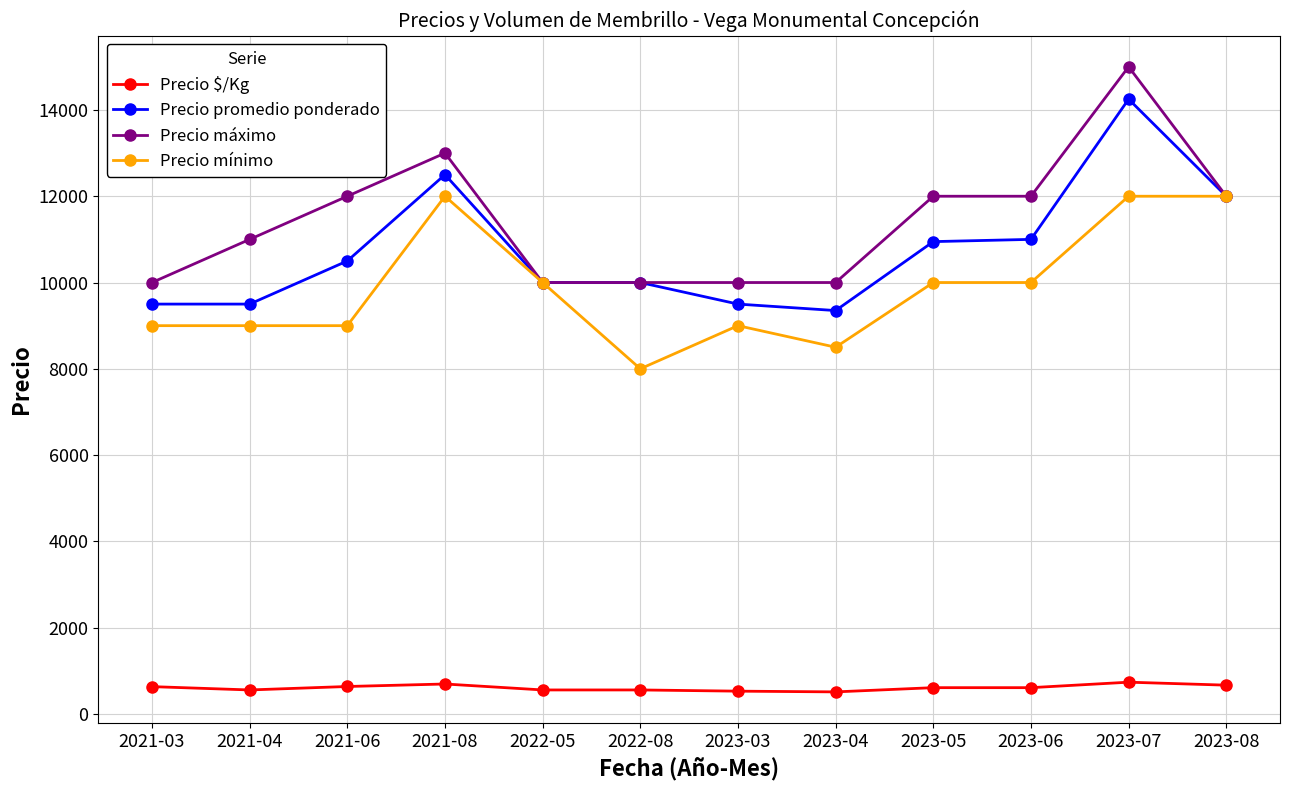

What is the total value across all series at 2021-04?

30056